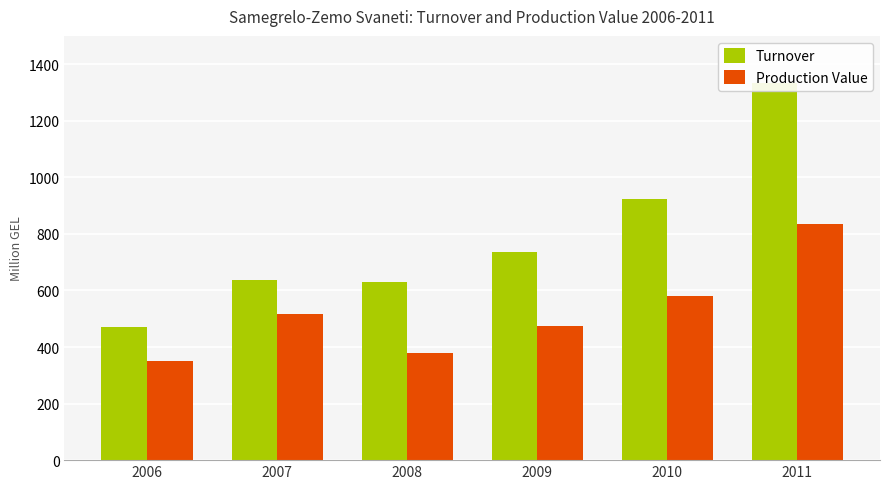

Between 2006 and 2007, which is larger?

2007